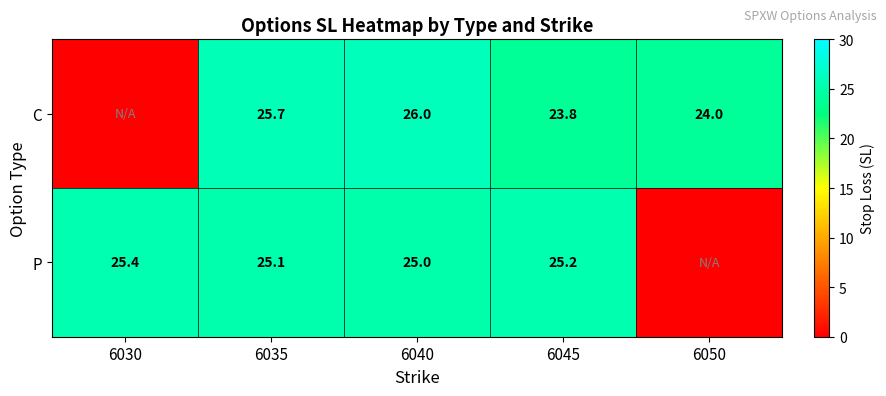

True or false: P has a value of 25.0 at 6040.

True